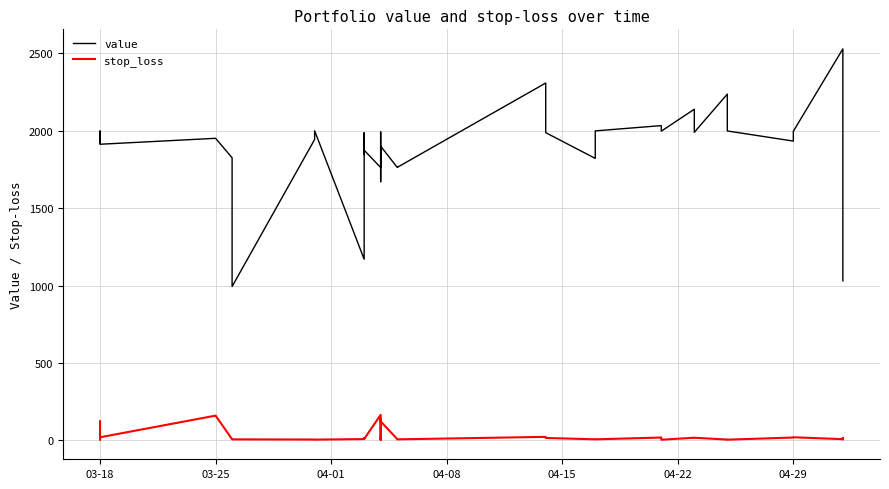

Reading left to right, extract all data points from this chart.

value: 1918.4	1989.8	1998.3	1995.3	1982.3	1913.0	1951.4	1825.2	993.7	1943.9	2000.0	1170.1	1987.0	1846.0	1874.7	1762.5	1893.4	1991.9	1671.2	1795.9	1795.9	1900.6	1900.6	1764.0	1763.4	2308.6	1987.8	1821.6	1999.4	2033.5	1997.5	2139.3	1990.2	2236.9	1998.9	1933.5	1997.0	2529.3	1995.6	1030.2
stop_loss: 123.3	9.3	4.7	6.7	19.2	19.7	159.7	6.8	6.1	5.2	4.6	8.0	13.1	9.6	8.6	164.8	4.9	19.1	4.3	13.2	11.9	136.5	122.2	8.6	6.3	22.4	15.3	6.5	6.4	18.0	3.8	16.8	16.7	4.9	4.3	18.1	19.8	7.5	6.6	15.5